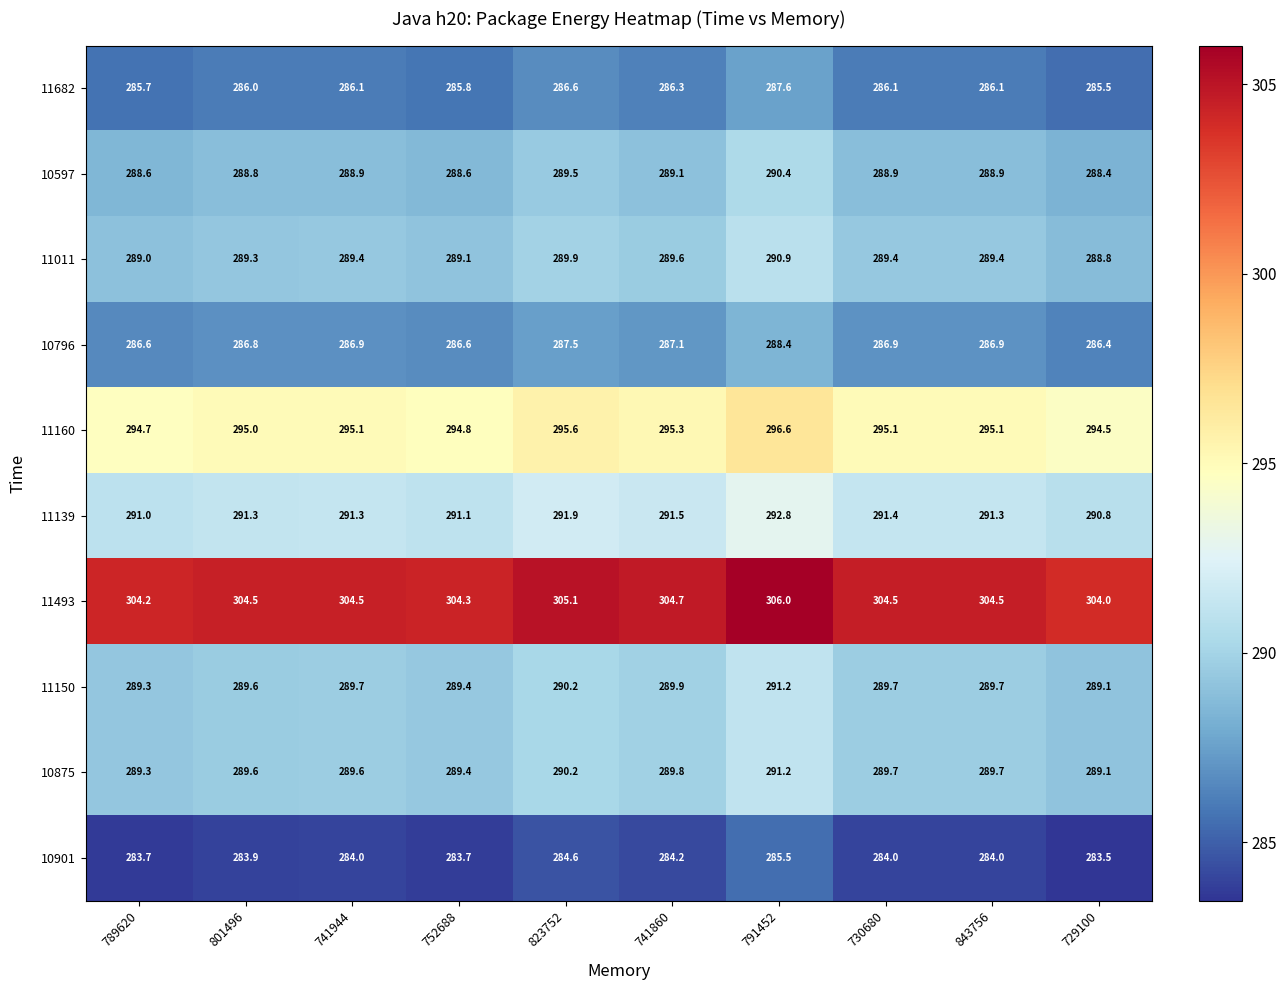

What is the minimum value for 11160?

294.5